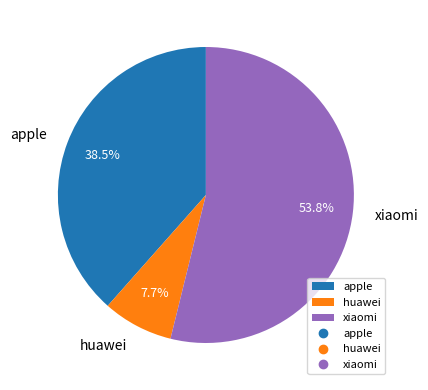

Approximately how many times larger is the value at apple compared to huawei?

5.0